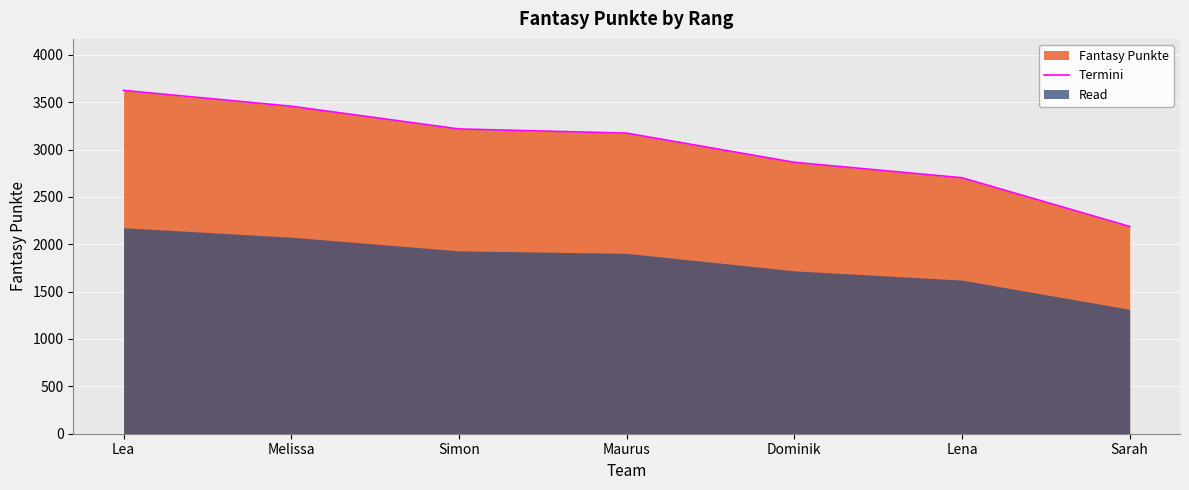

How many lines are shown in the chart?

1